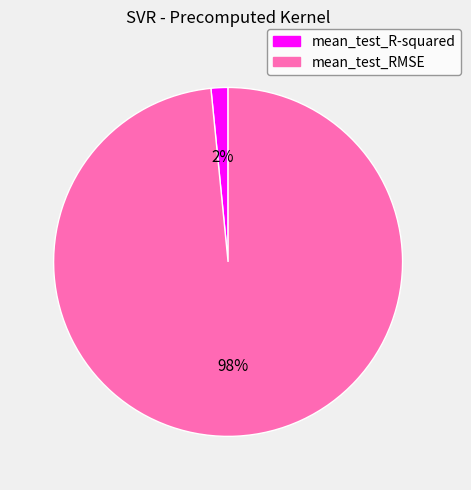

Combined, do mean_test_R-squared and mean_test_RMSE account for over 50%?

Yes